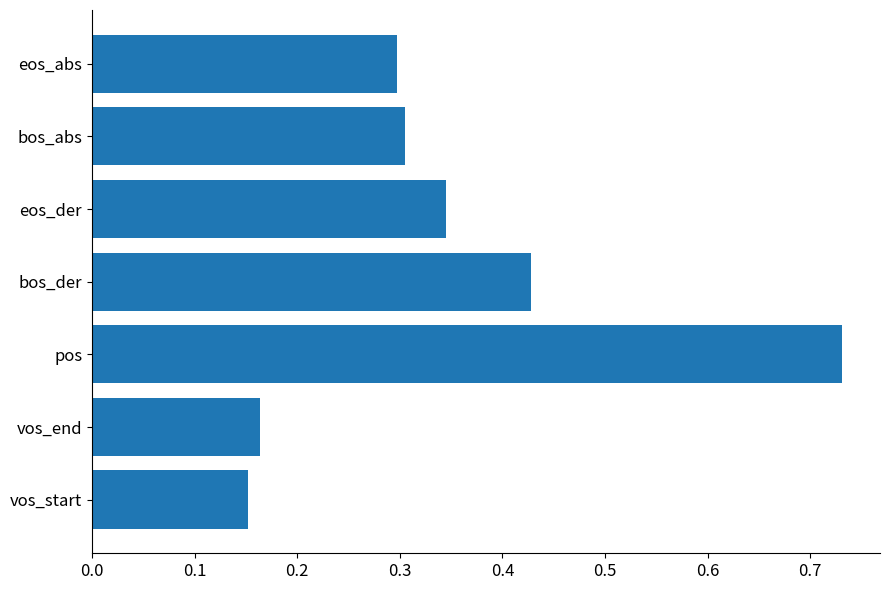

List the labels in order of value, largest first.

pos, bos_der, eos_der, bos_abs, eos_abs, vos_end, vos_start